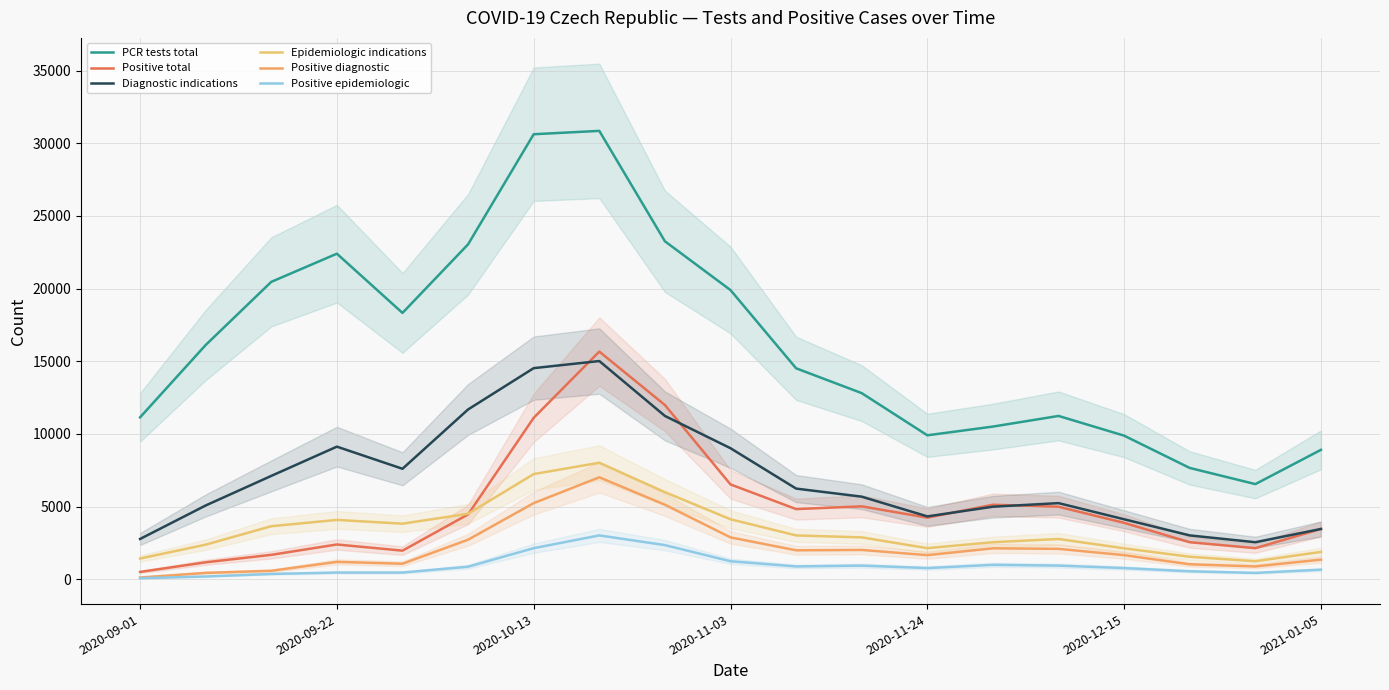

What is the difference between the PCR tests total values at 8 and 15?

13378